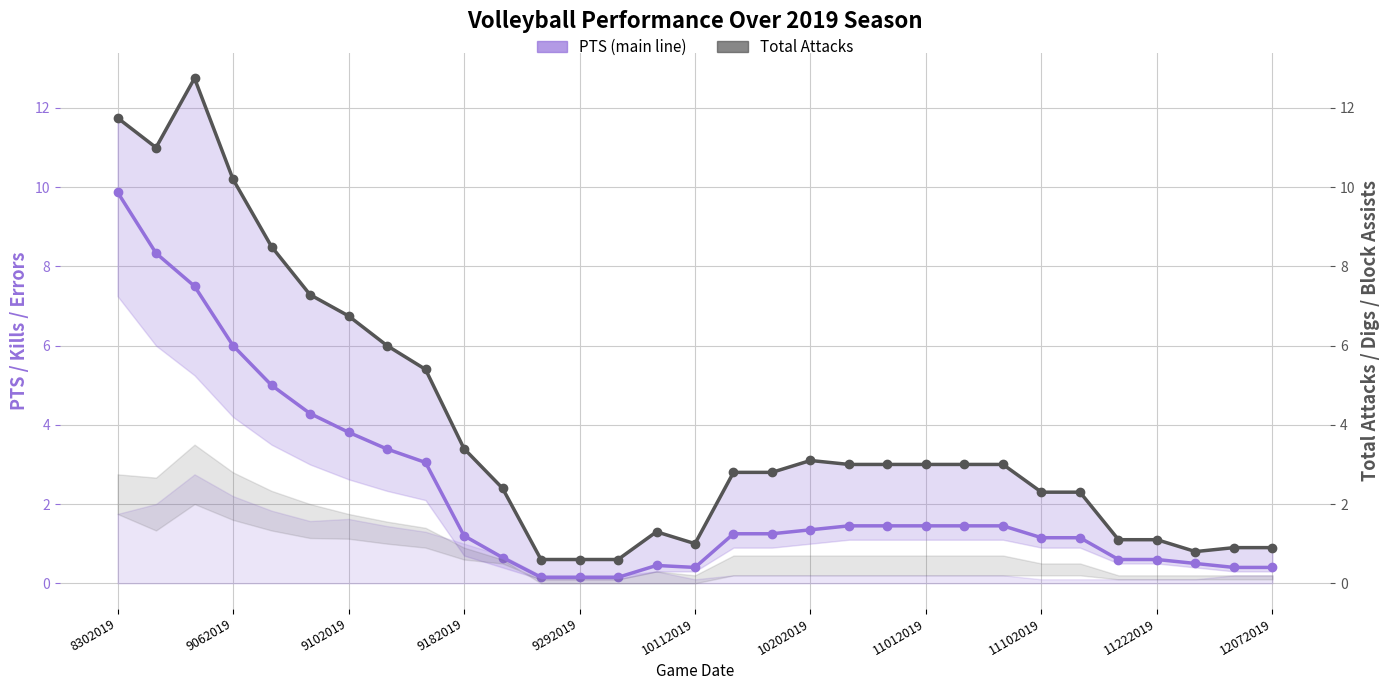

Does the chart display data point markers on the line(s)?

Yes